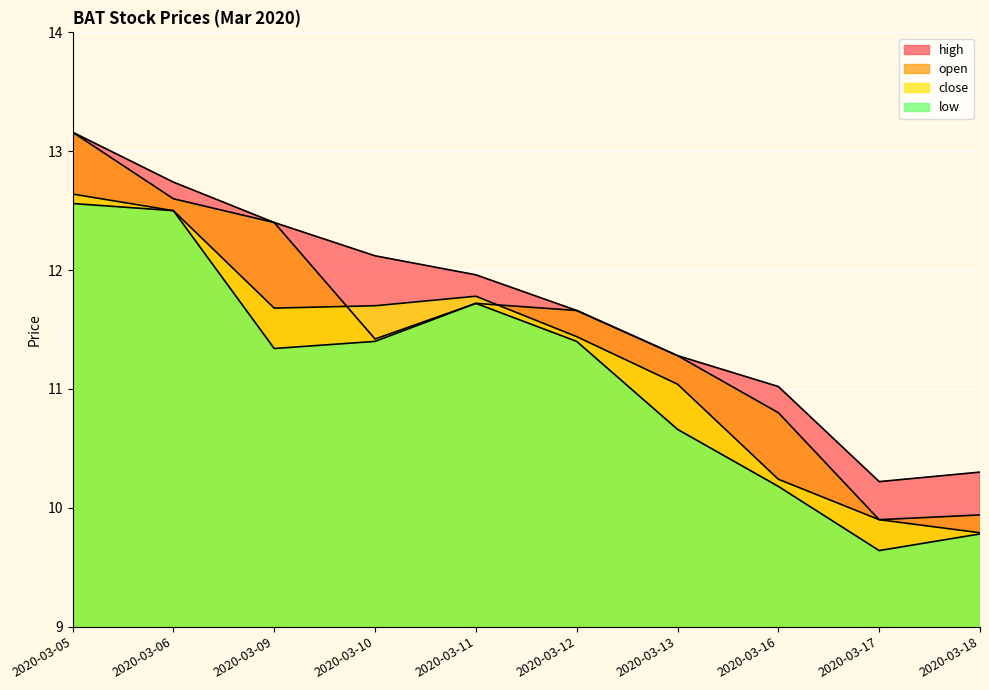

At 2020-03-05, list the series in order from largest to smallest.

open, high, close, low